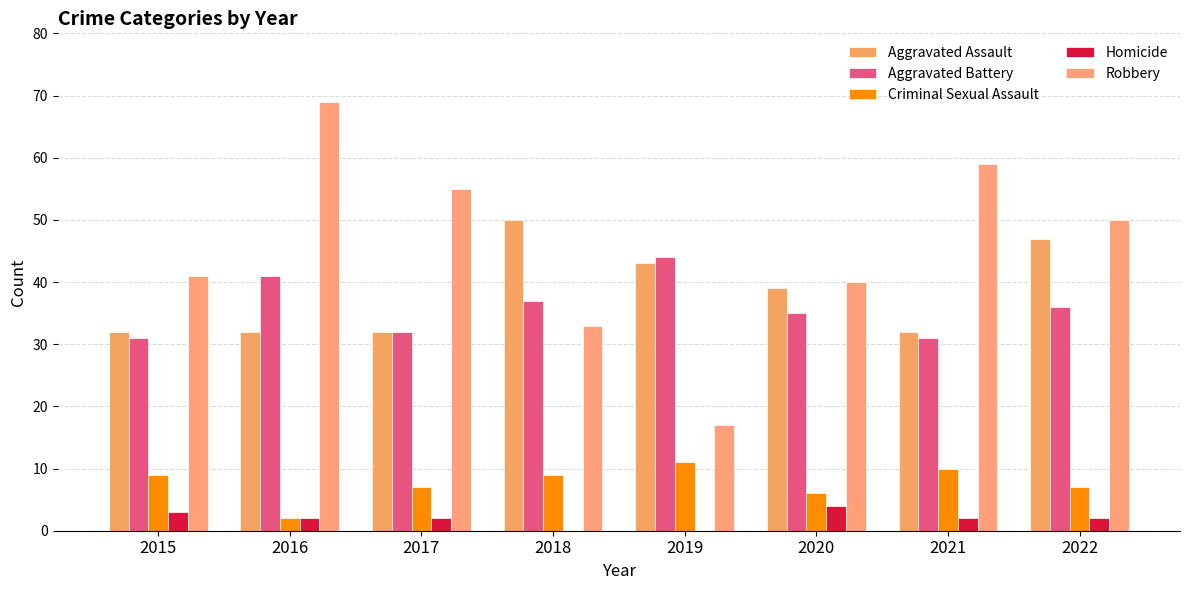

Is it true that Aggravated Battery equals 35 at 2020?

True